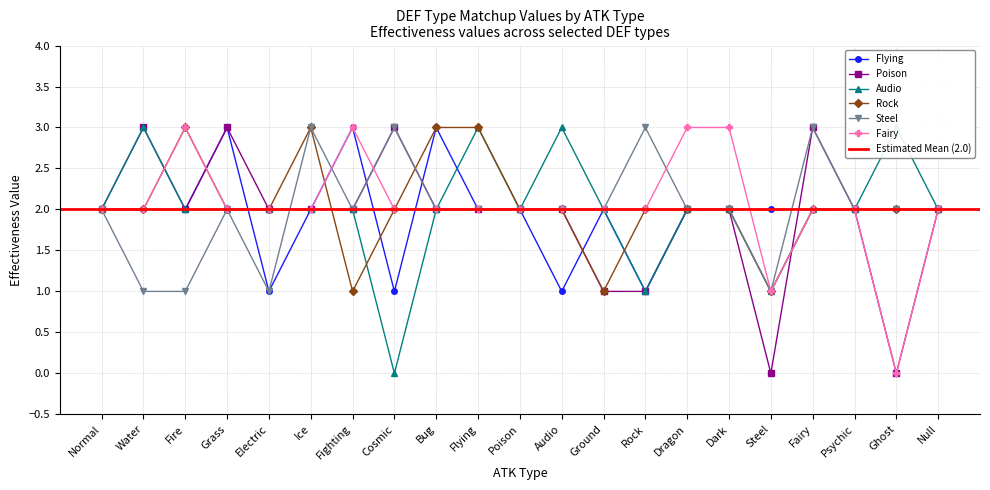

What is the value of the Poison point at the 19th from the left?

2